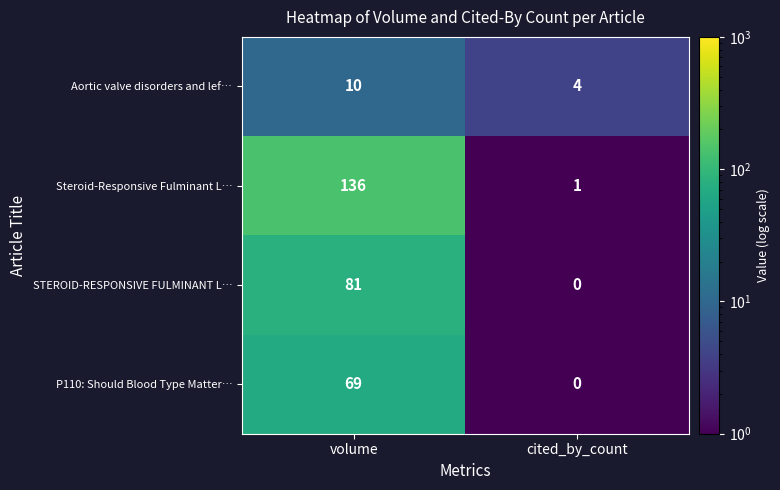

What is the sum of the Aortic valve disorders and lef… values at volume and cited_by_count?

14